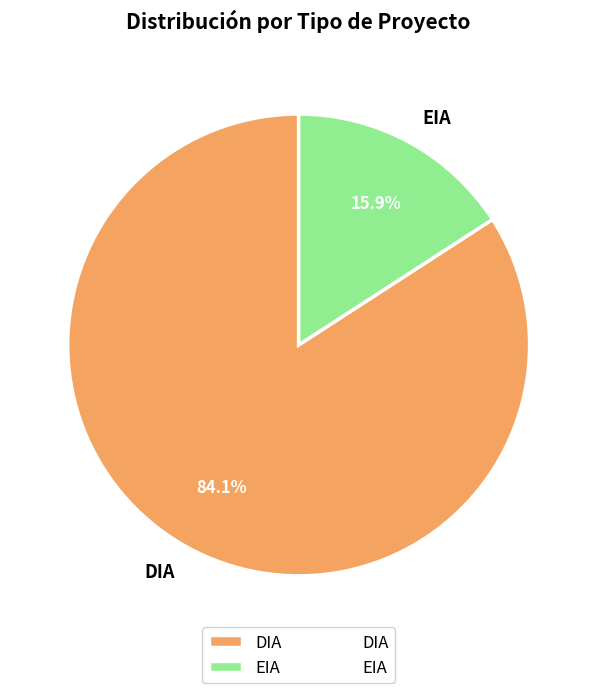

How many slices are in this pie chart?

2